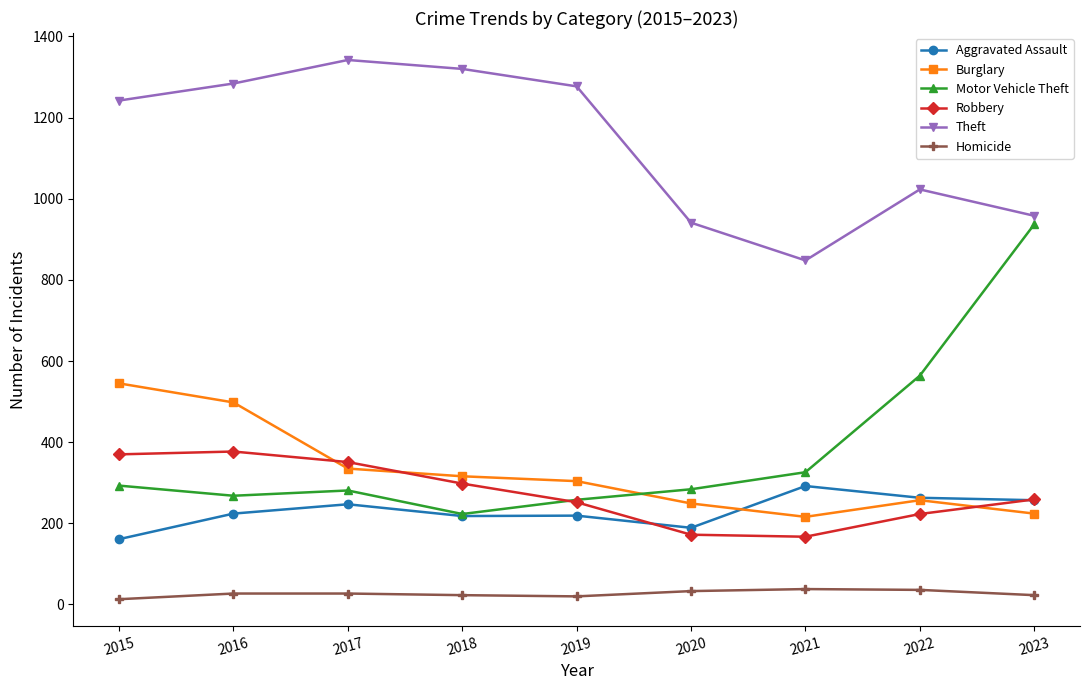

What is the value of the Theft point at the 6th from the left?

941